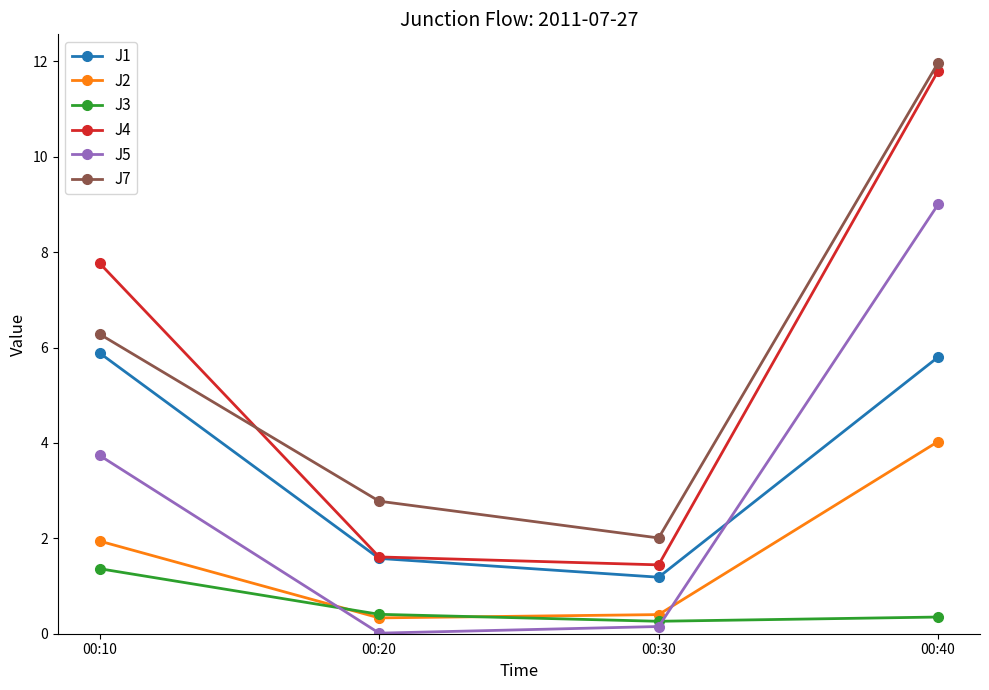

In J2, how many points are lower than both neighbors (excluding endpoints)?

1